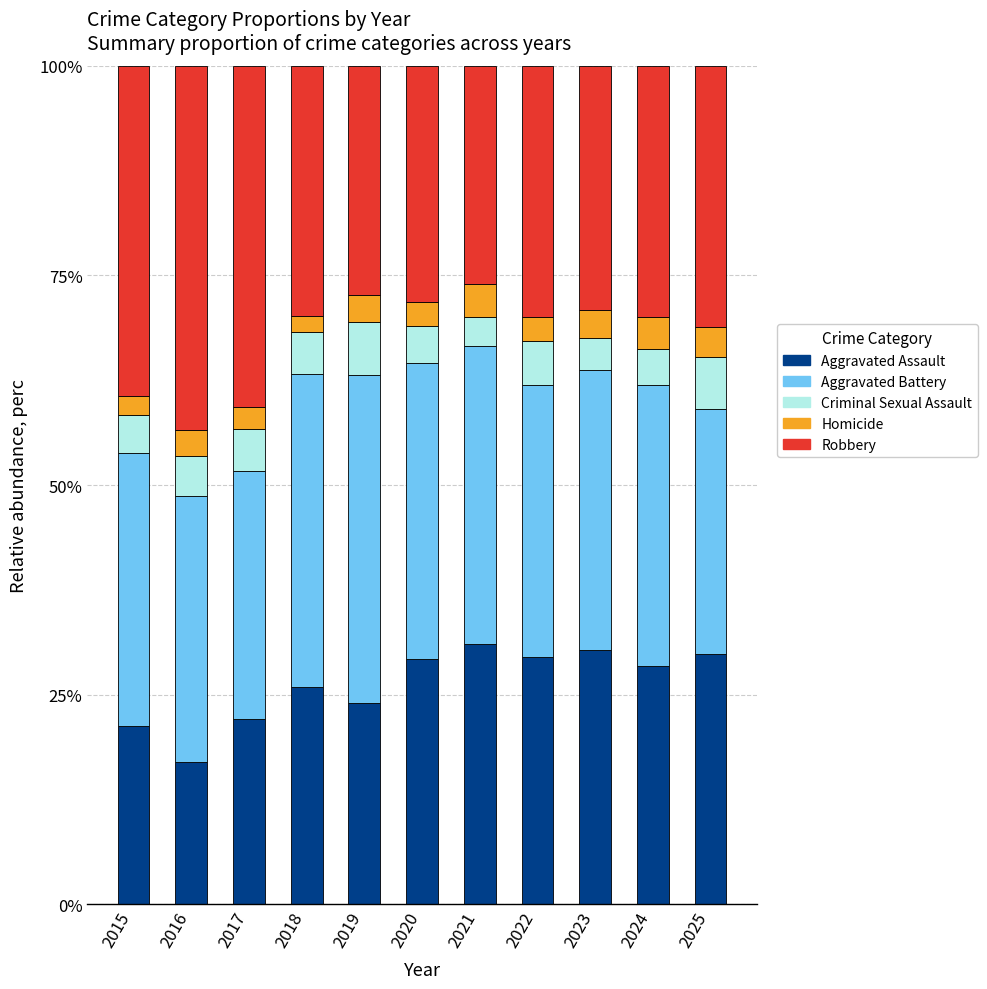

What is the maximum value for Aggravated Assault?

31.0